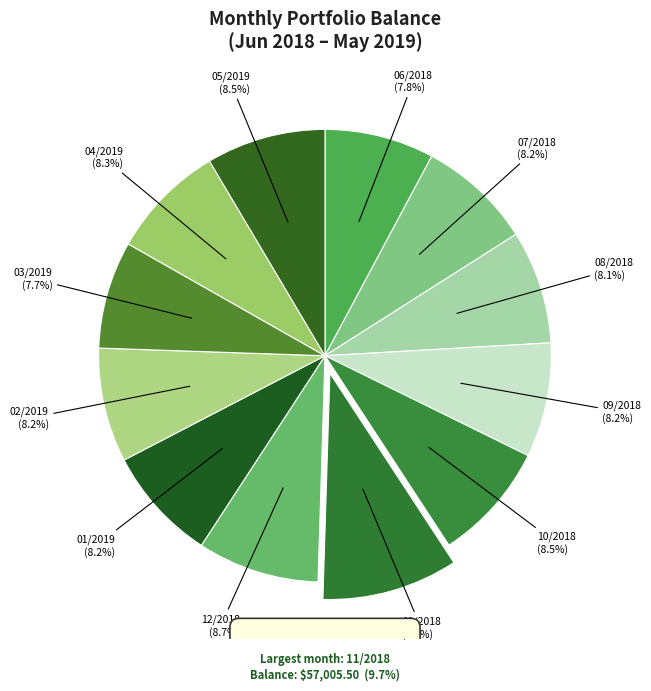

How many slices are in this pie chart?

12